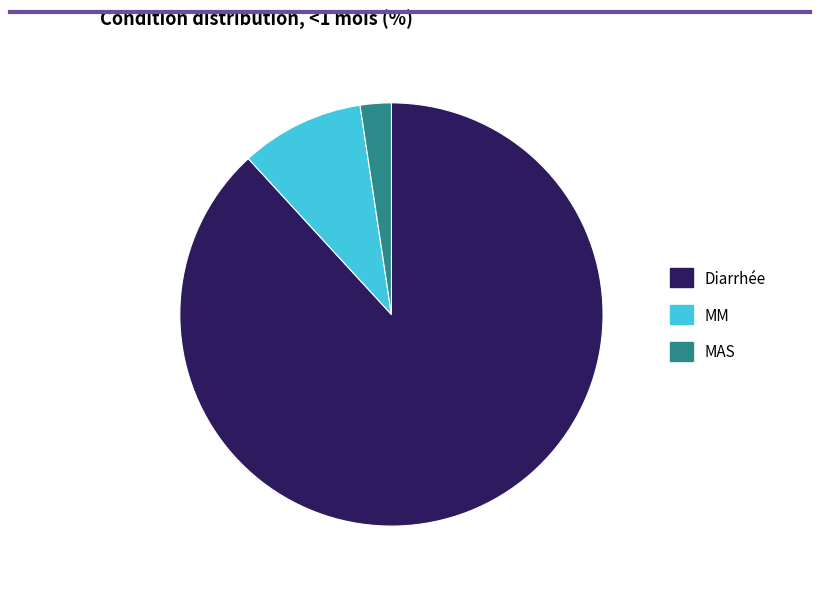

True or false: Diarrhée accounts for 99% of the total.

False